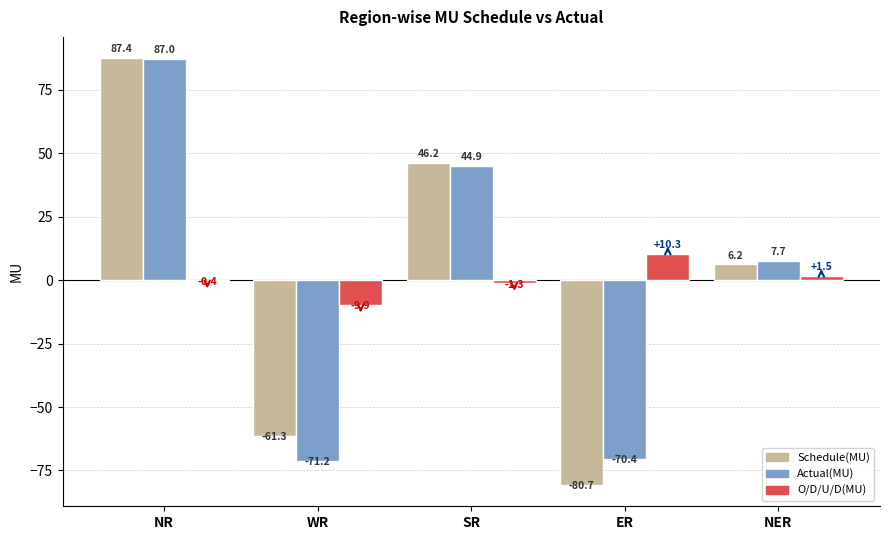

How many groups of bars are there?

5